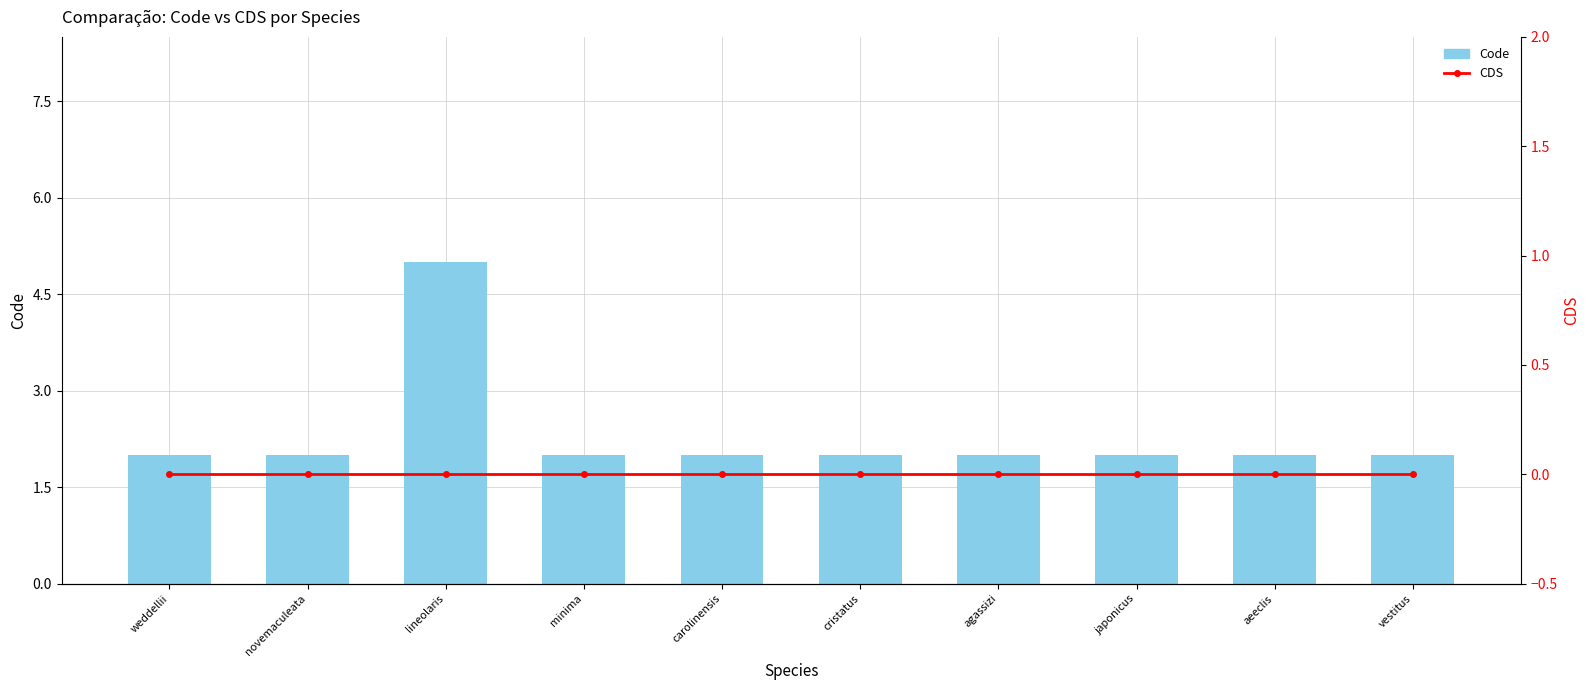

Count the number of data series in this chart.

2